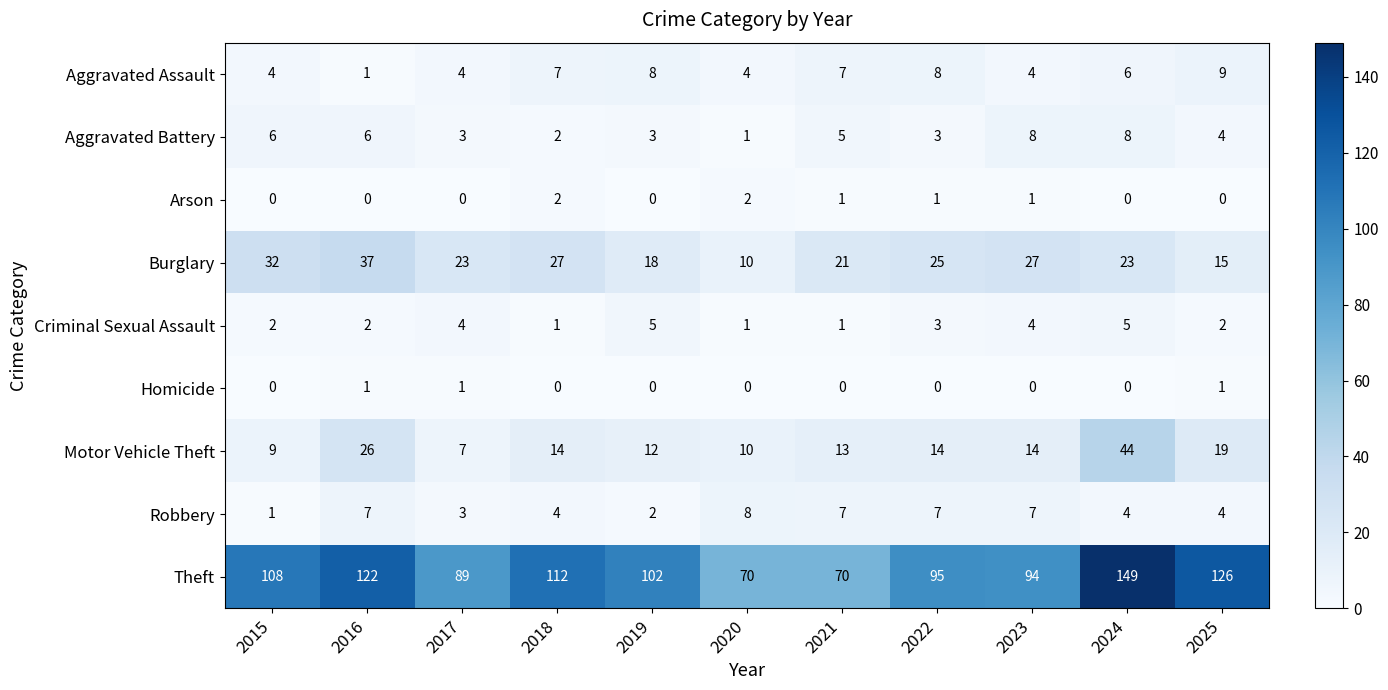

Which category has the highest value across all series?

2024